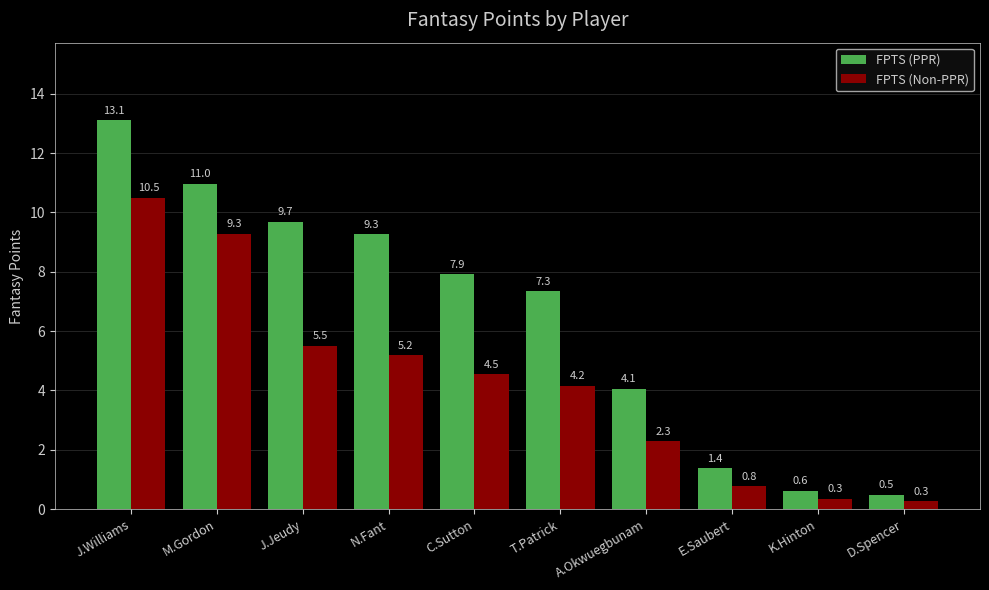

At which label does FPTS (PPR) reach its minimum?

D.Spencer